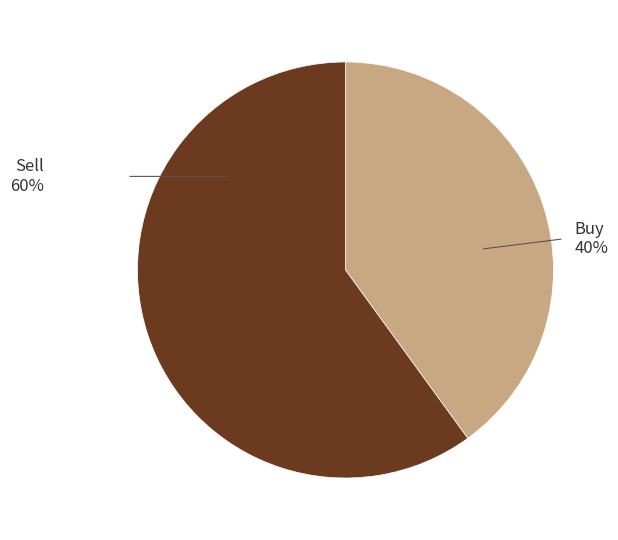

To the nearest percent, what is the average slice percentage?

50%